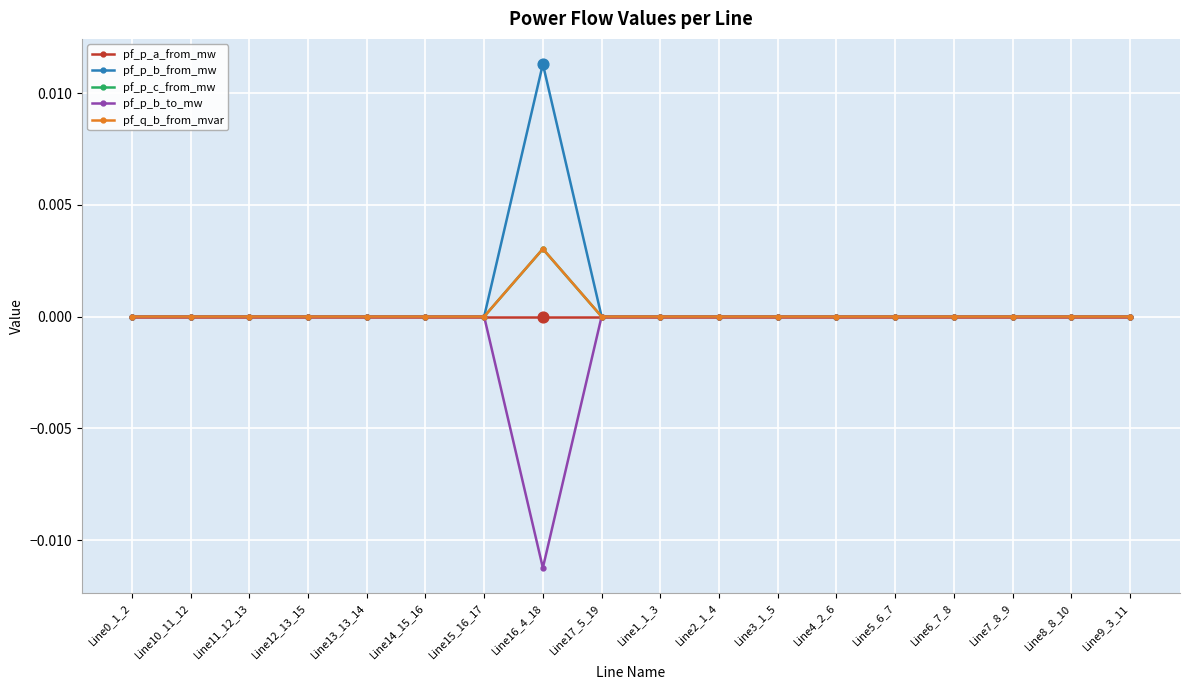

At which category is the sum across all series the highest?

Line16_4_18